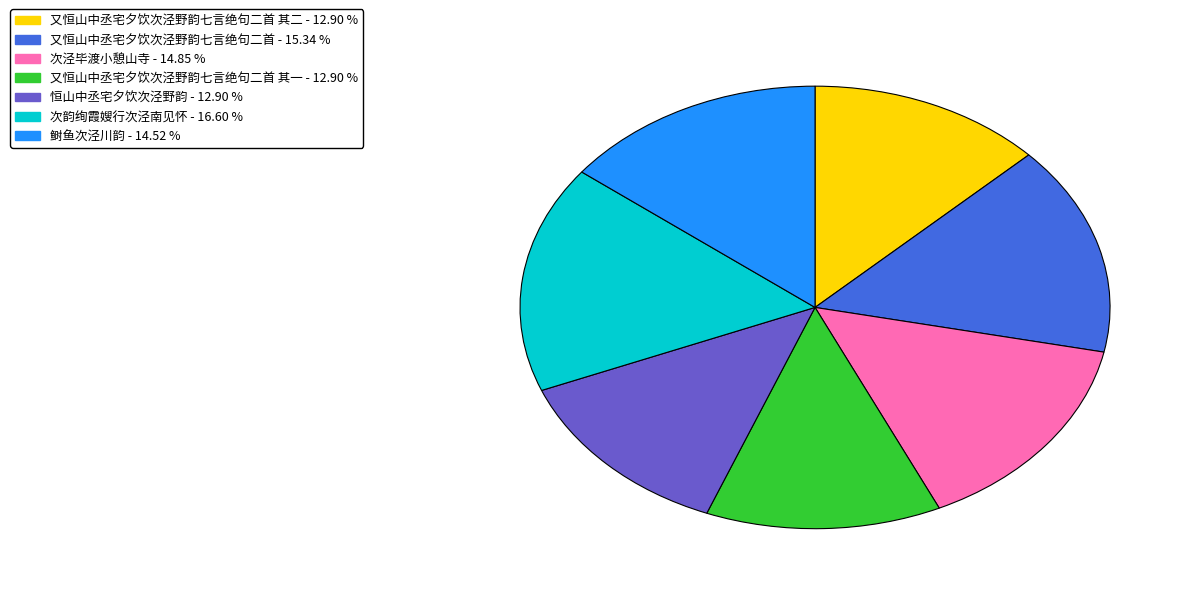

Does any single category account for the majority?

No